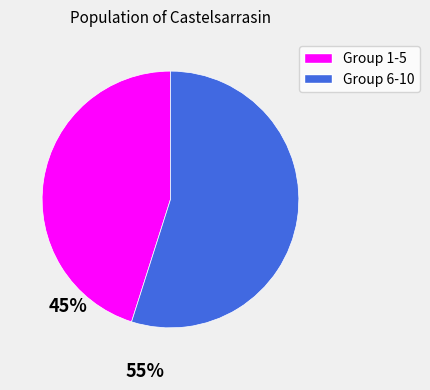

Rank the categories by value from lowest to highest.

Group 1-5, Group 6-10